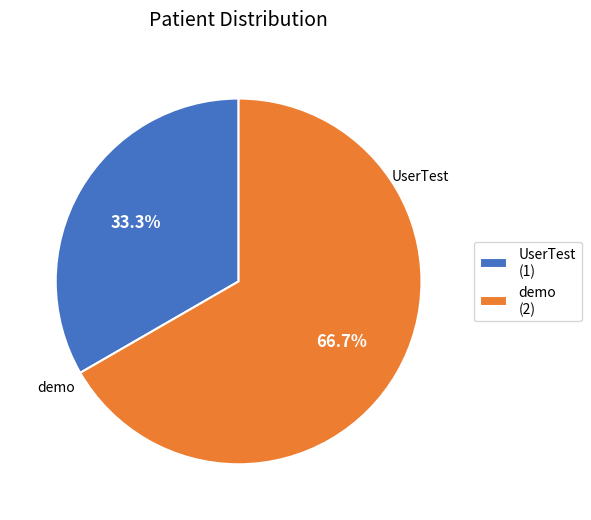

How many segments does this pie chart have?

2